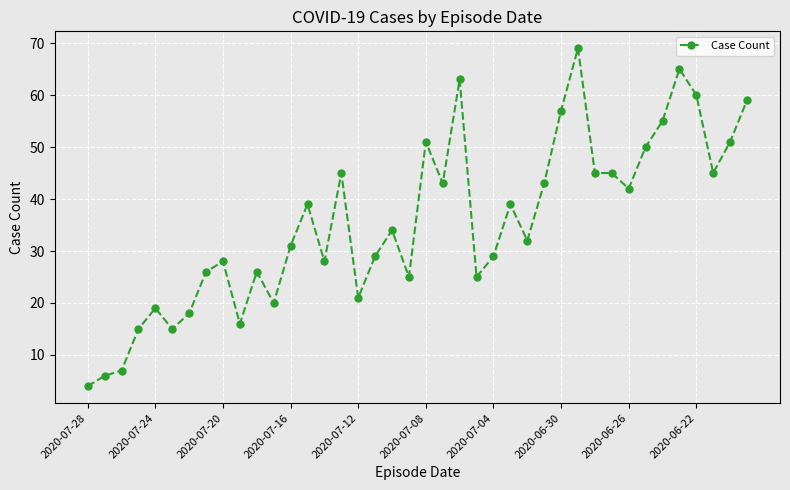

What is the minimum value shown in the chart?

4